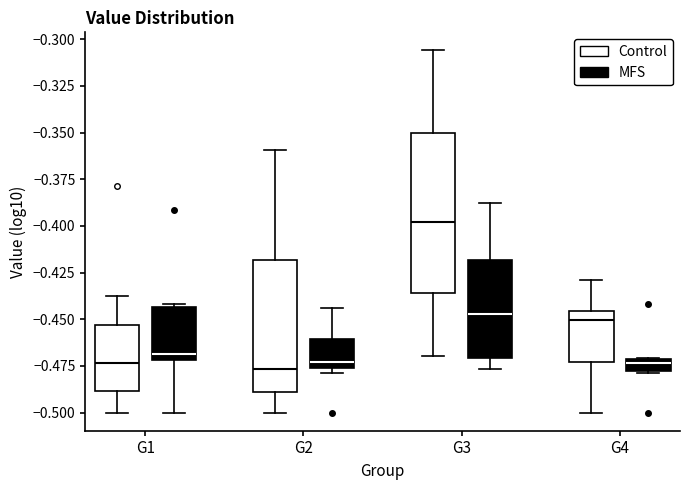

Which box is the tallest, from its lower edge to its upper edge?

G3 (Control)